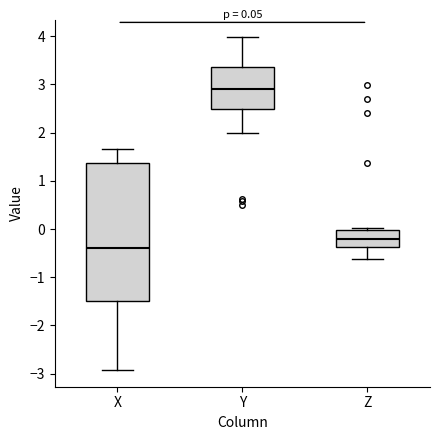

Which box's median line is the lowest?

X